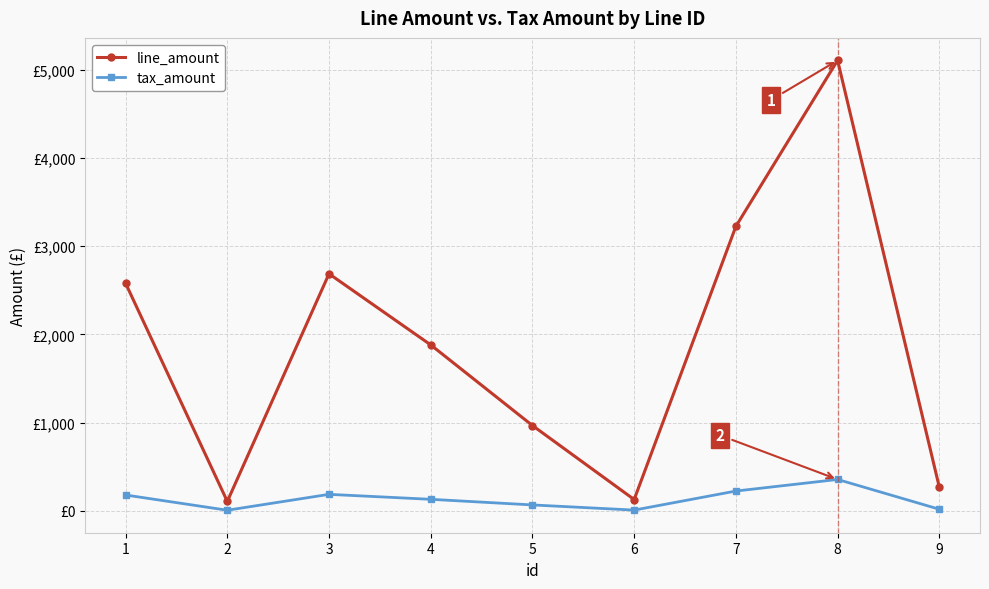

Rank the series at 3 from highest to lowest value.

line_amount, tax_amount